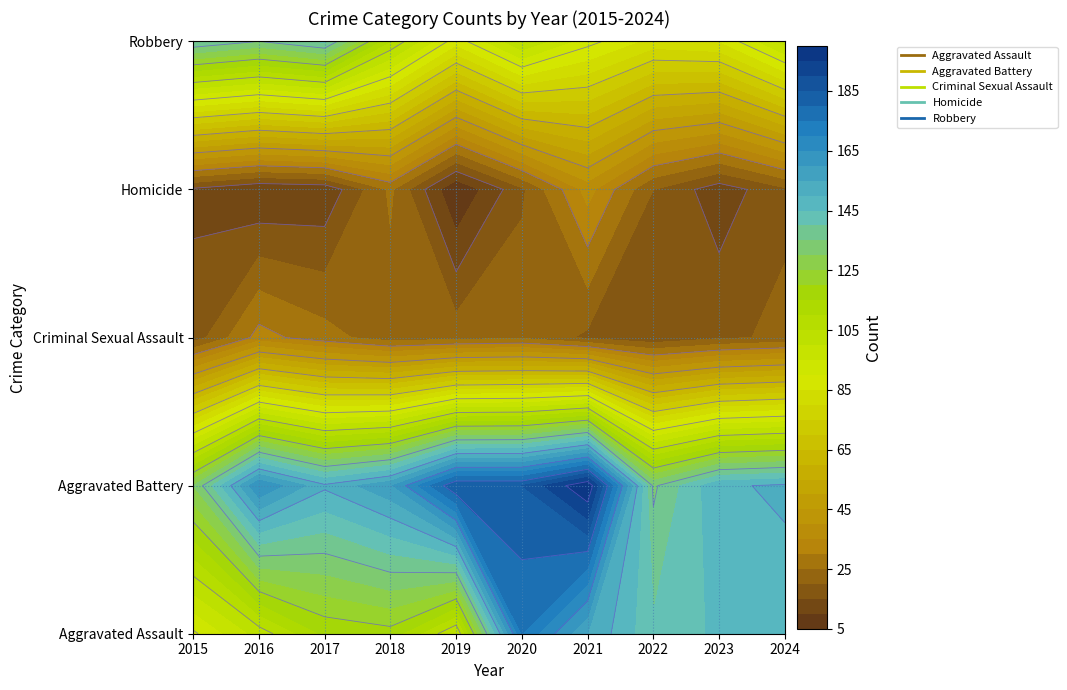

Rank the categories by Criminal Sexual Assault value from highest to lowest.

2016, 2017, 2020, 2019, 2018, 2024, 2021, 2023, 2015, 2022